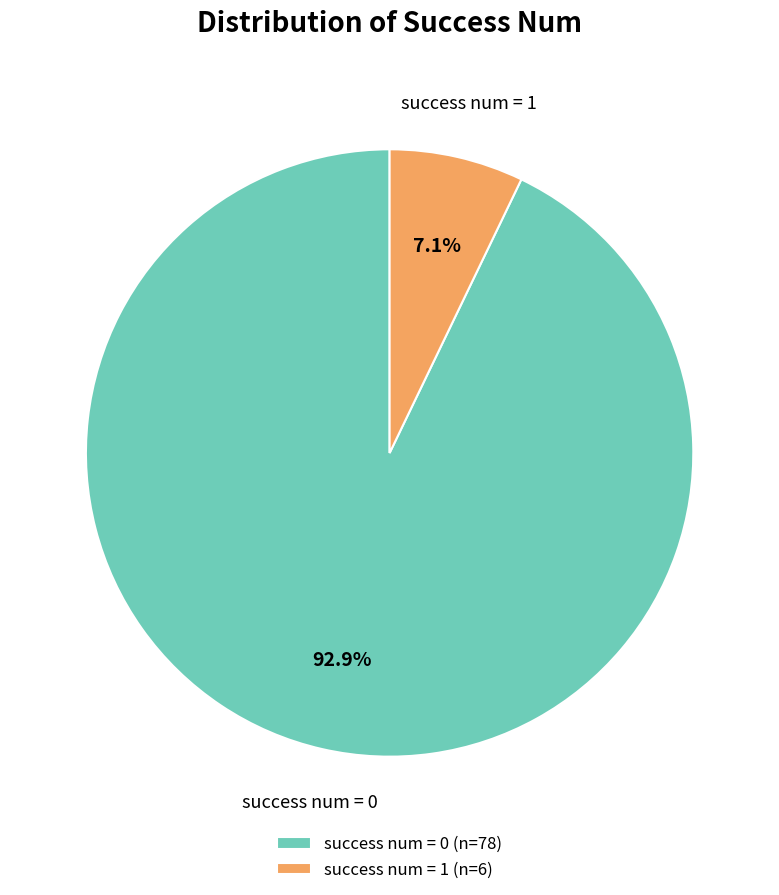

Rank the categories by value from lowest to highest.

success num = 1 (n=6), success num = 0 (n=78)